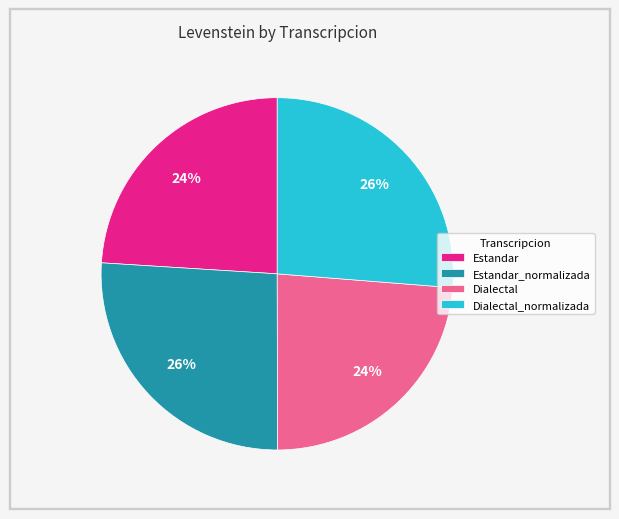

Do Dialectal_normalizada and Estandar_normalizada together represent more than half of the pie?

Yes